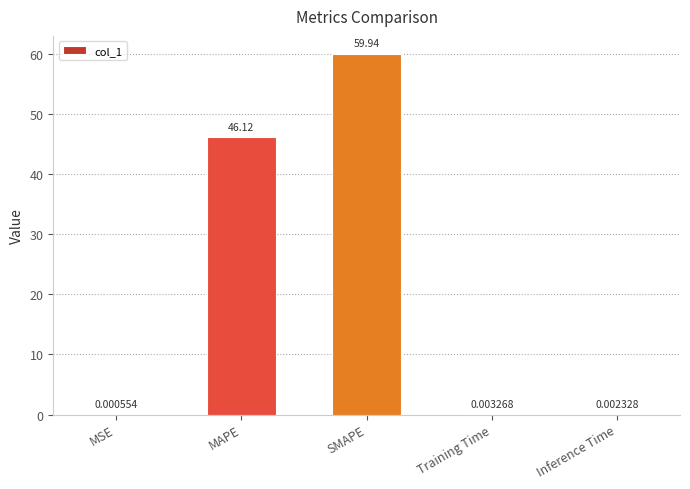

How many categories are shown in the chart?

5